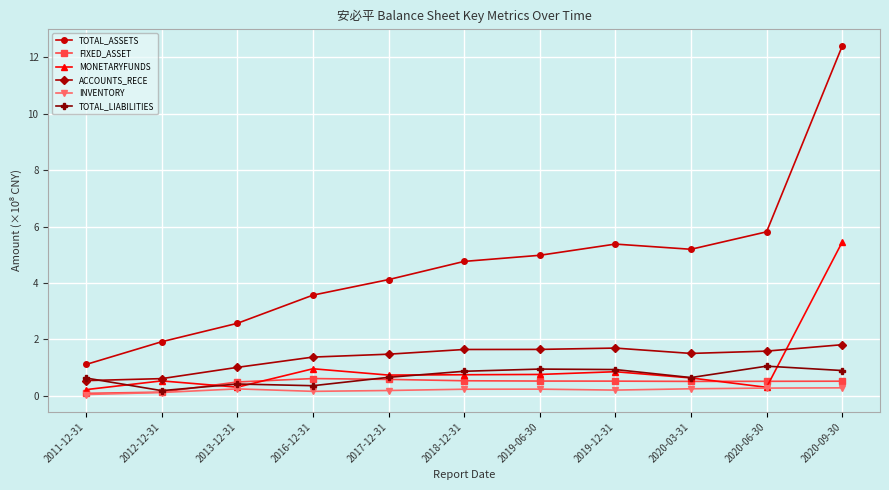

What is the sum of all ACCOUNTS_RECE values?

14.9